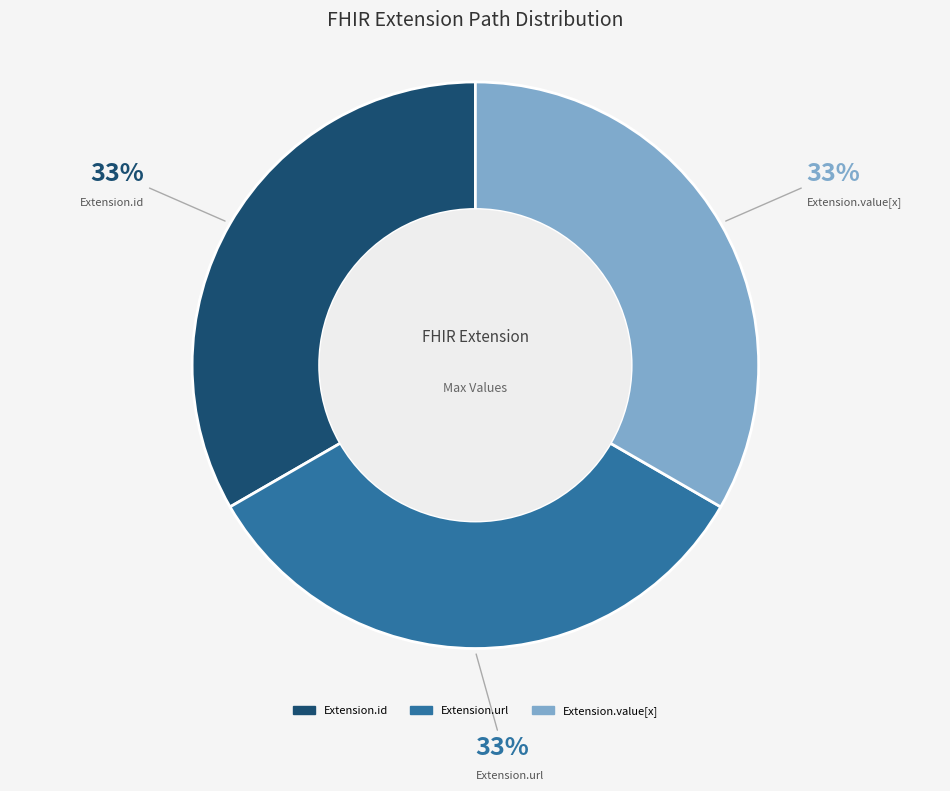

To the nearest percent, what is the combined percentage of Extension.id and Extension.value[x]?

67%